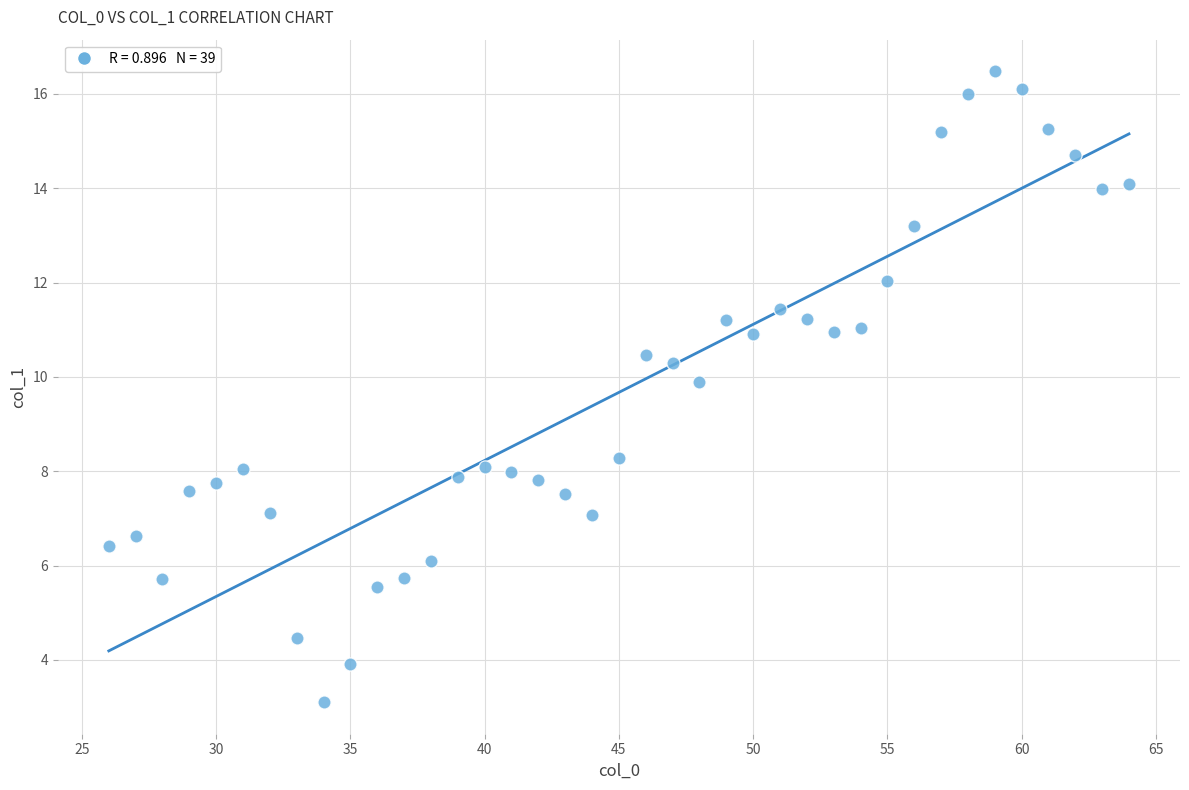

What Y value in the scatter plot is closest to 9?

8.3